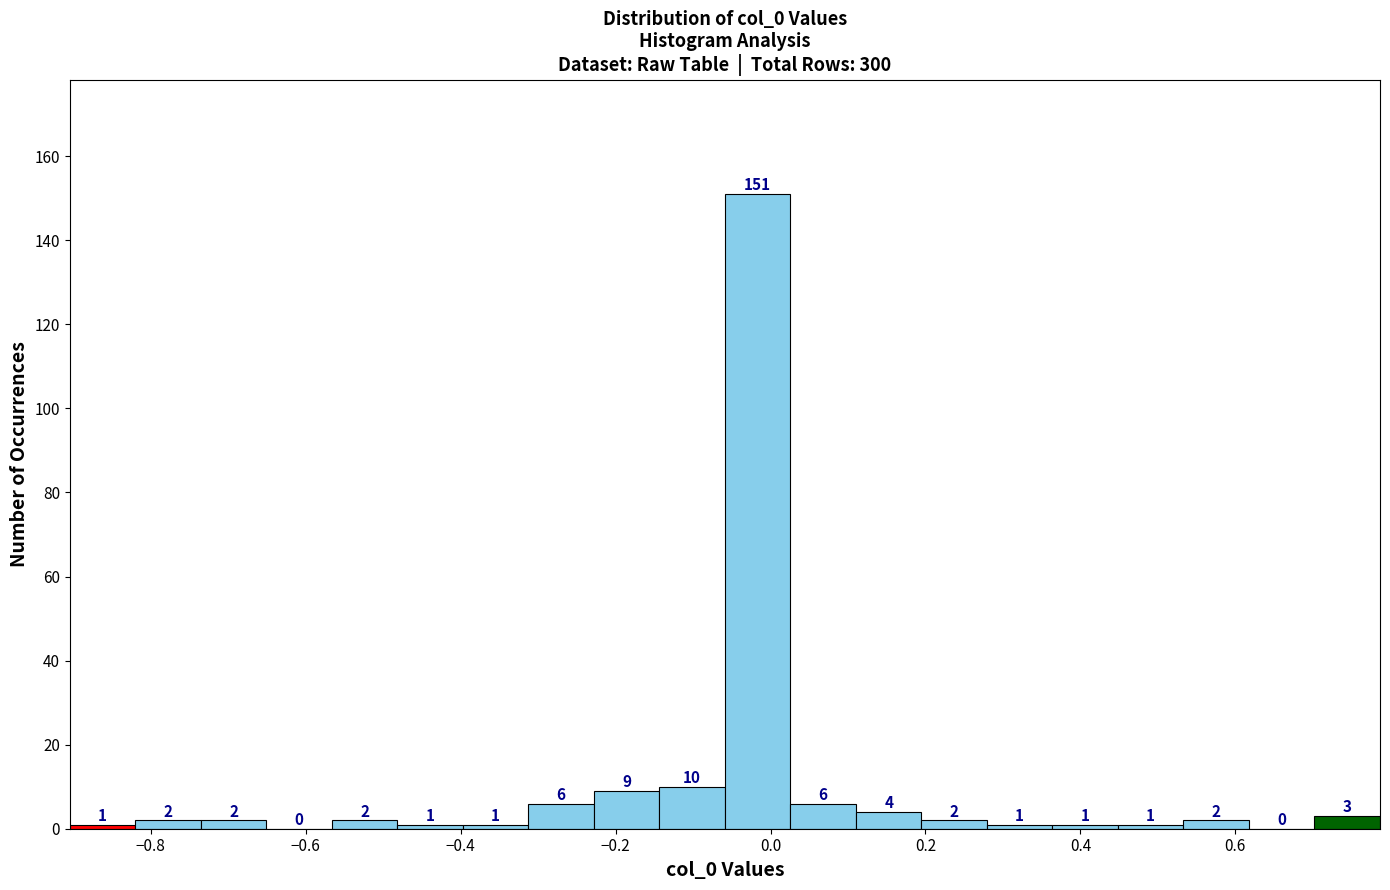

Which range on the x-axis has the tallest bar?

-0.06 to 0.02